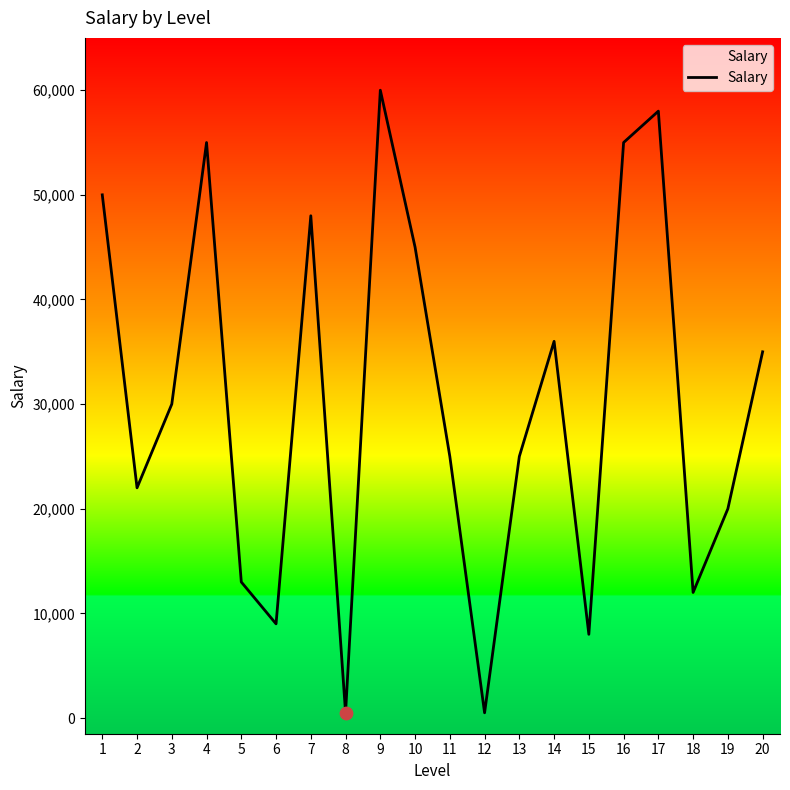

Which has a higher value, 8 or 6?

6